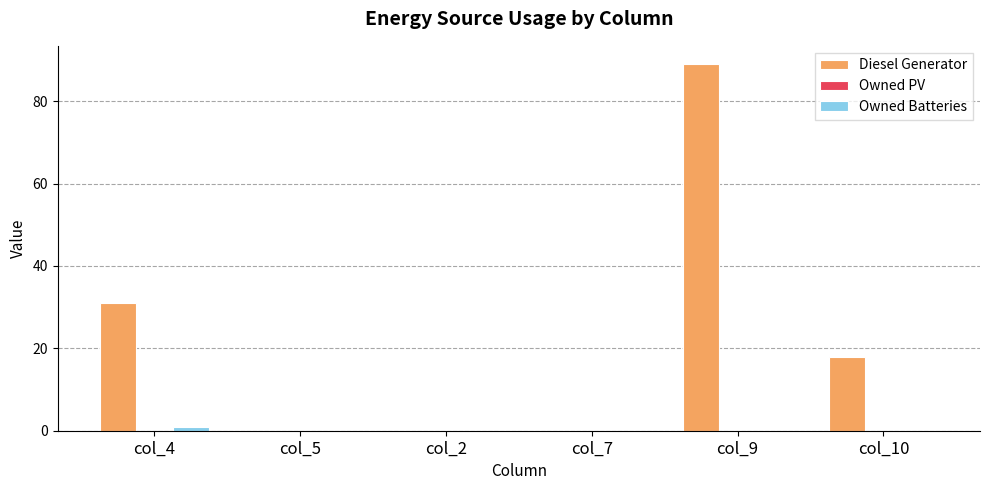

What value does the Diesel Generator series have at col_9?

89.0